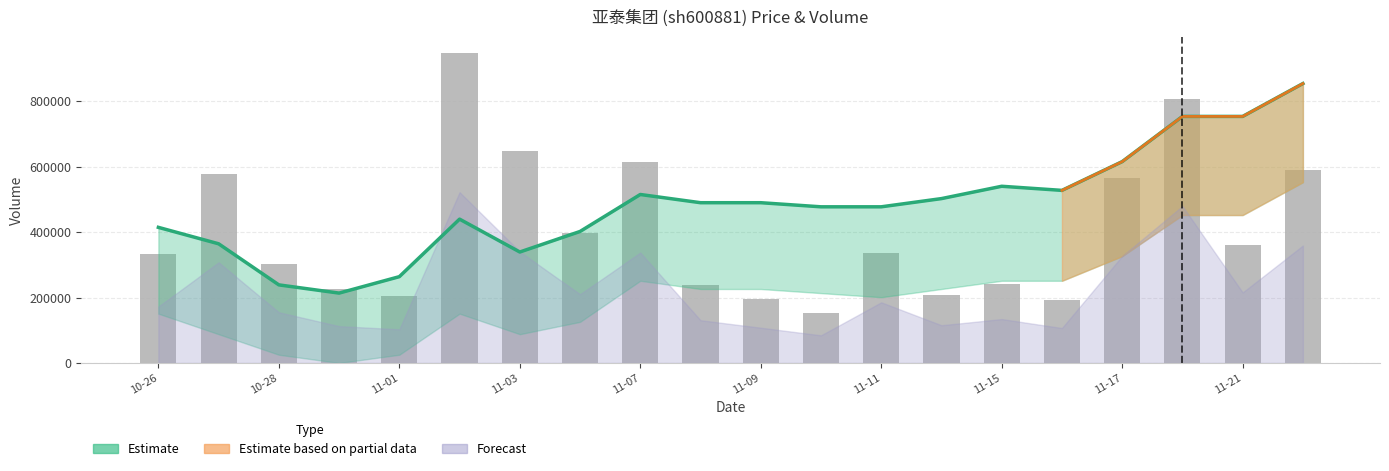

The chart shows a value of 598095 at 11-11. True or false?

False